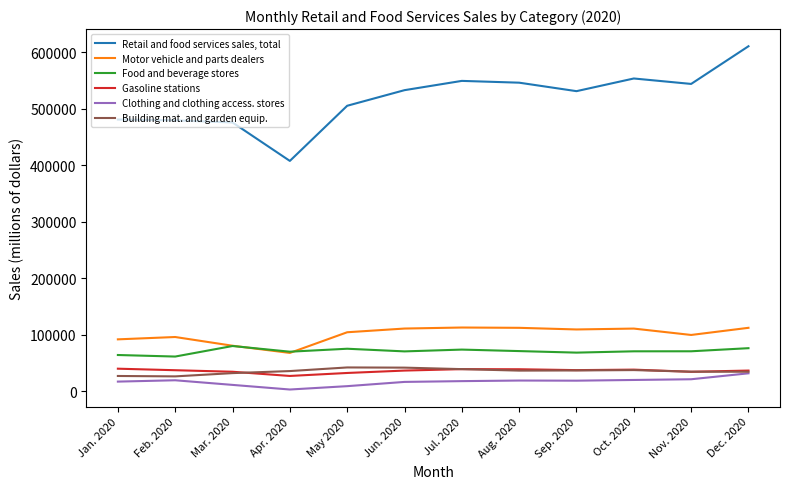

List the series in order of their peak value, lowest first.

Clothing and clothing access. stores, Gasoline stations, Building mat. and garden equip., Food and beverage stores, Motor vehicle and parts dealers, Retail and food services sales, total